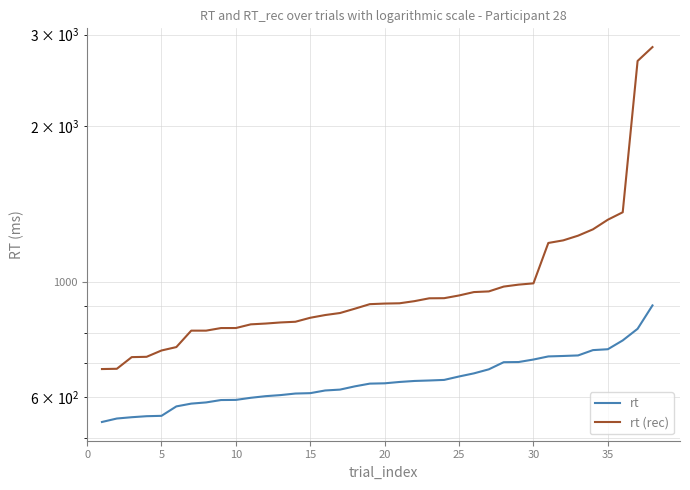

Is it true that rt (rec) equals 678.9 at 30?

False